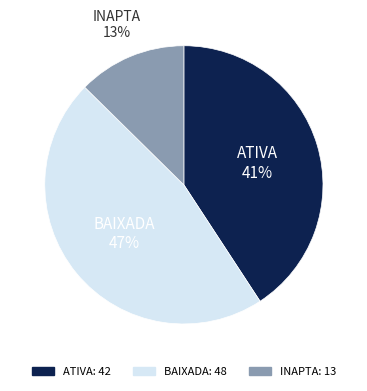

What is the largest slice in the pie chart?

BAIXADA